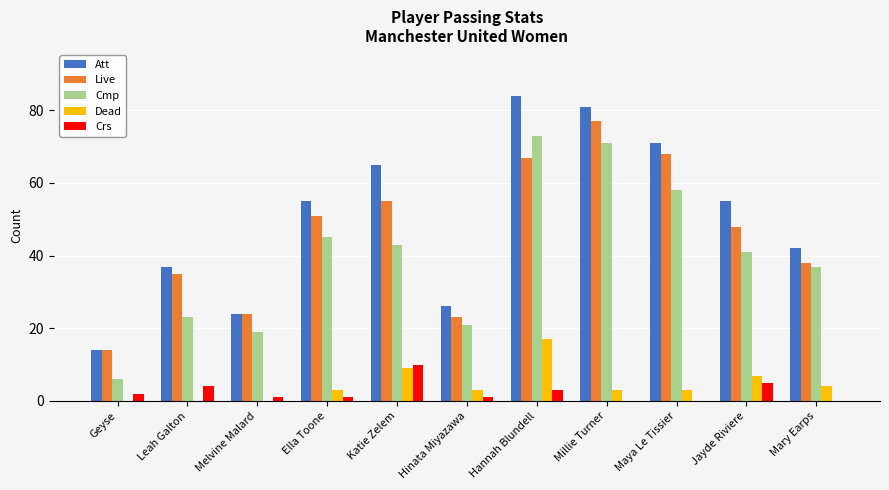

What is the sum of the Cmp values at Millie Turner and Katie Zelem?

114